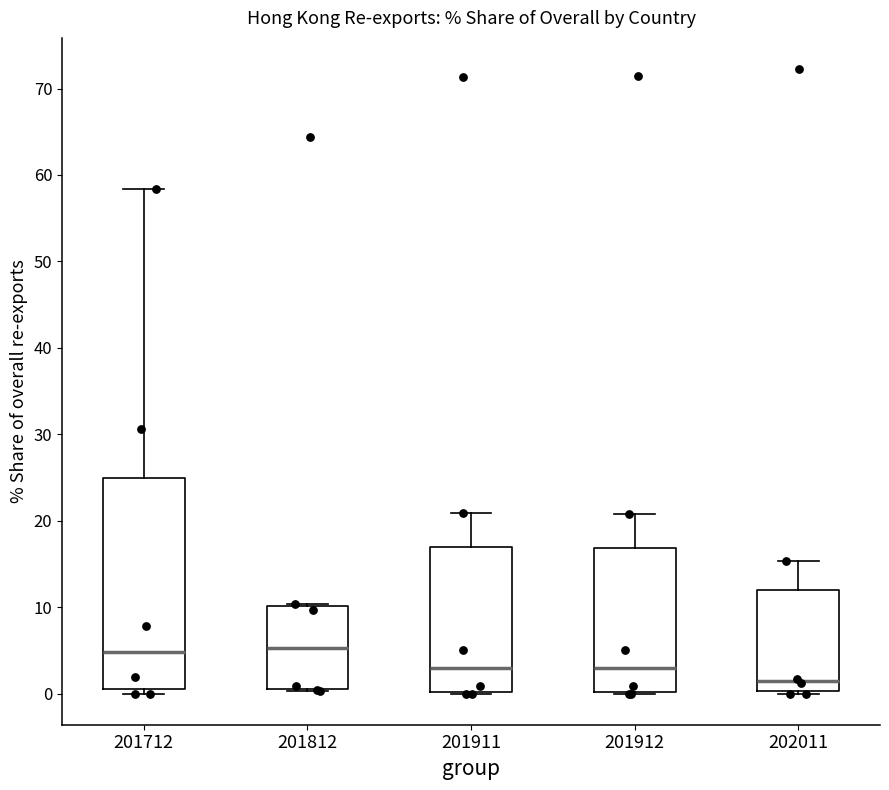

Which box is the tallest, from its lower edge to its upper edge?

201712